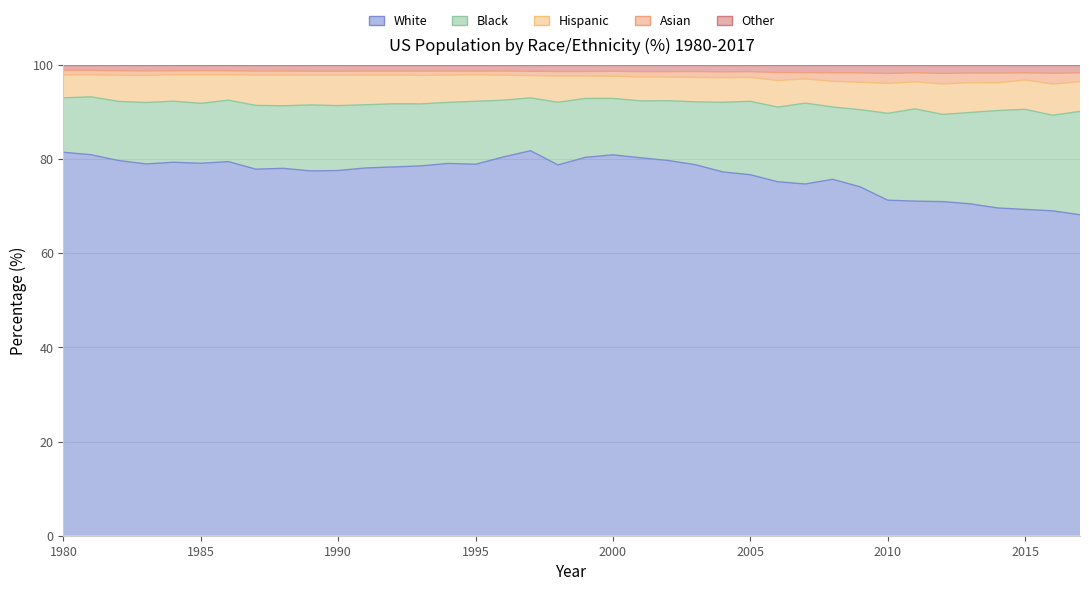

What is the highest value of the White series?

81.8